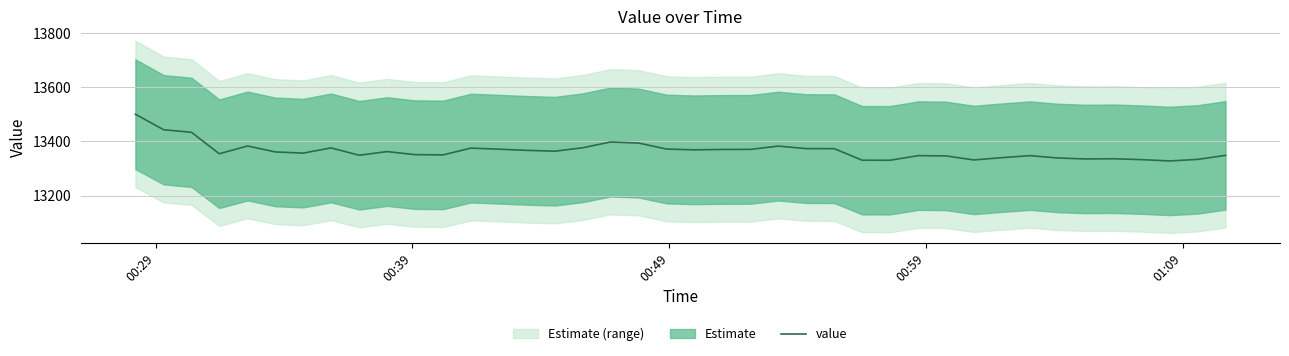

What is the highest value of the value series?

13500.0